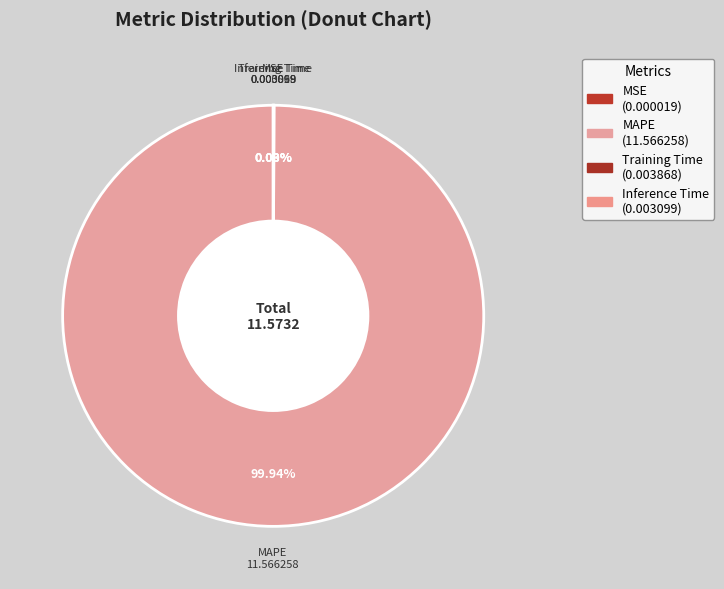

Which category accounts for the majority?

MAPE